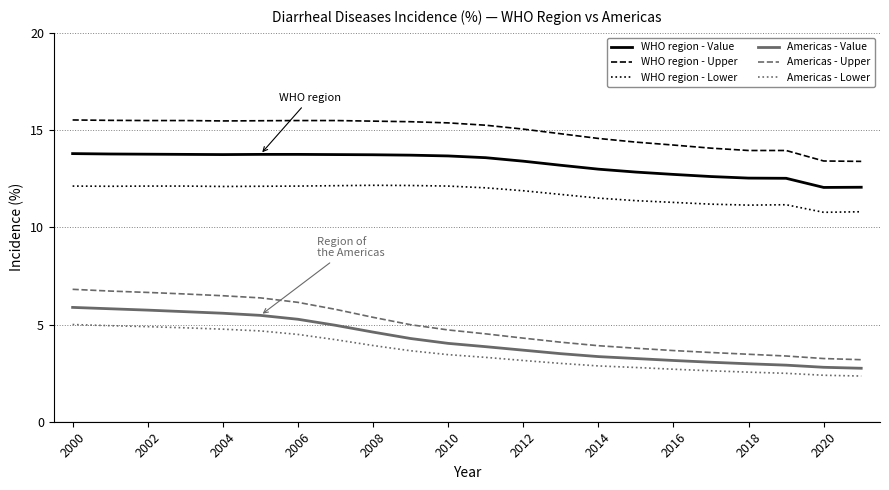

How many lines are shown in the chart?

6